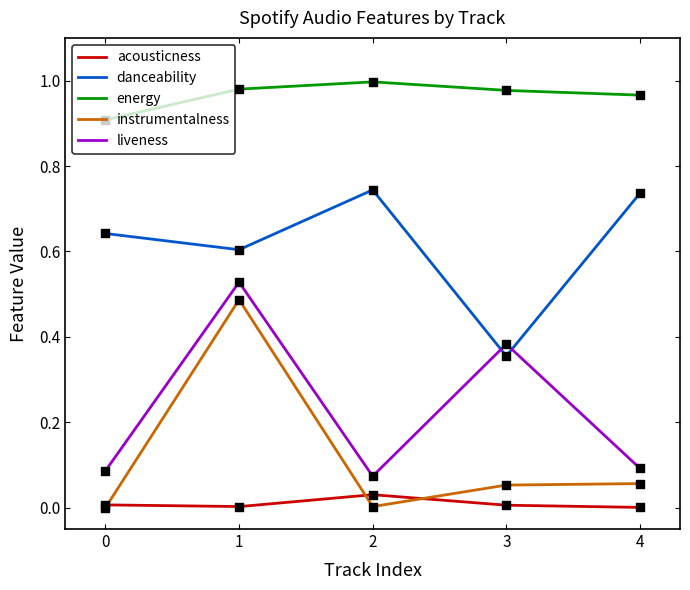

At which category is the sum across all series the highest?

1